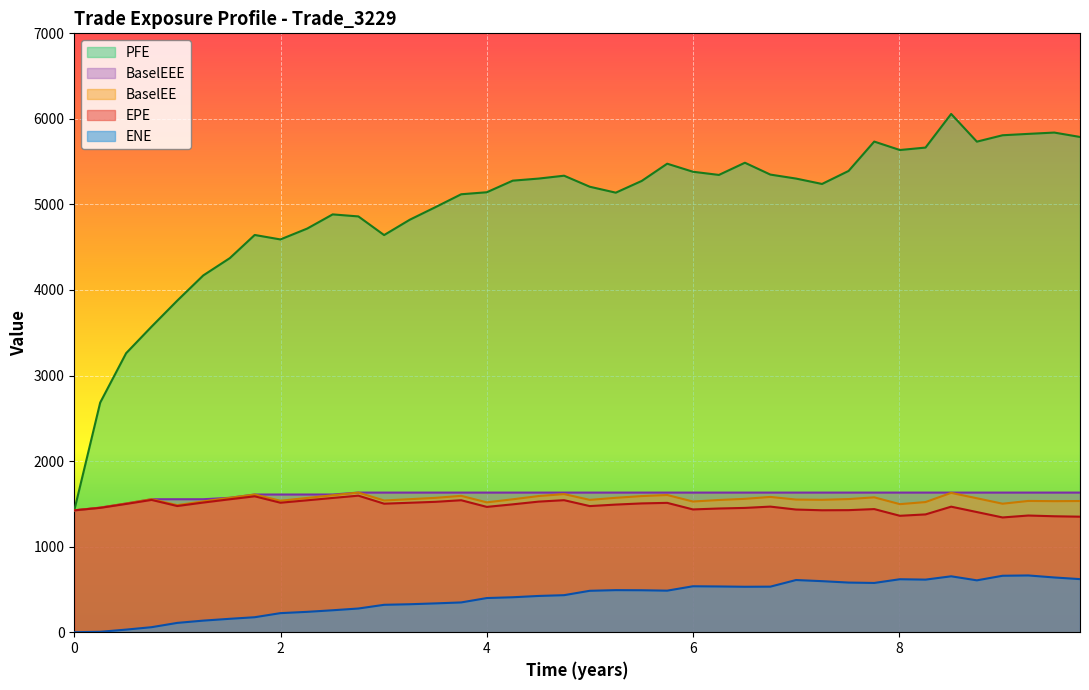

What is the maximum value for ENE?

663.4